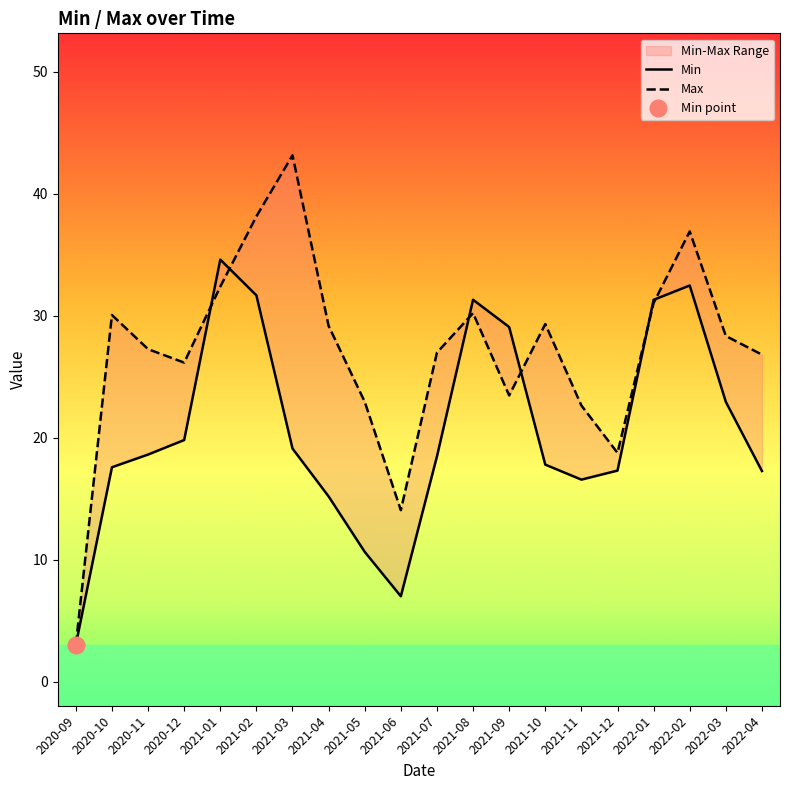

At which category is the sum across all series the highest?

2021-02